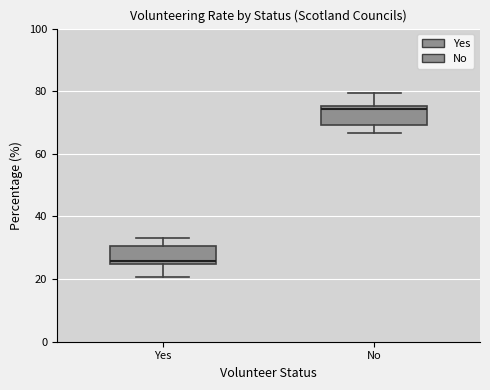

Where is the upper edge of the box for Yes on the y-axis? The values are not printed on the chart, so give them approximately, as read against the axis.

30